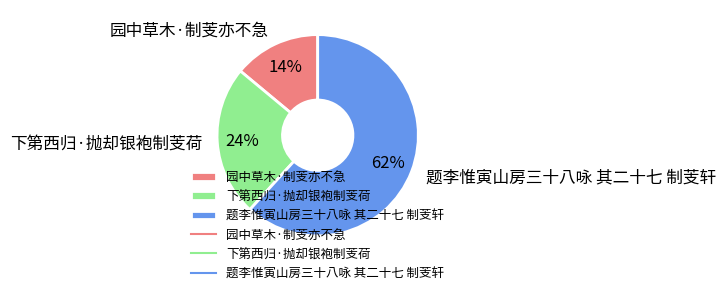

Approximately how many times larger is the value at 下第西归·抛却银袍制芰荷 compared to 园中草木·制芰亦不急?

1.7